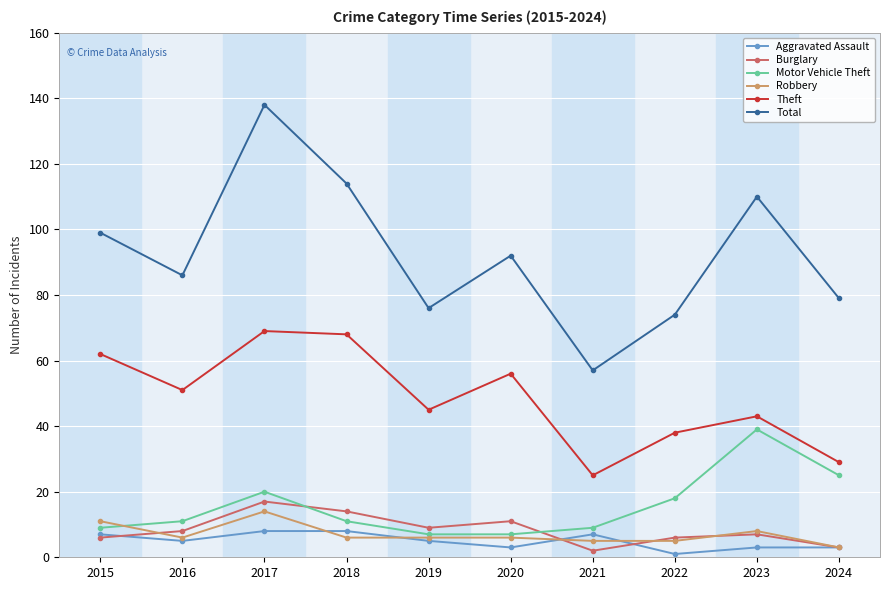

Reading right to left, extract all data points from this chart.

Aggravated Assault: 3	3	1	7	3	5	8	8	5	7
Burglary: 3	7	6	2	11	9	14	17	8	6
Motor Vehicle Theft: 25	39	18	9	7	7	11	20	11	9
Robbery: 3	8	5	5	6	6	6	14	6	11
Theft: 29	43	38	25	56	45	68	69	51	62
Total: 79	110	74	57	92	76	114	138	86	99